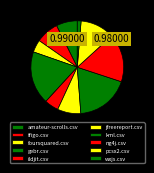

How many segments does this pie chart have?

10